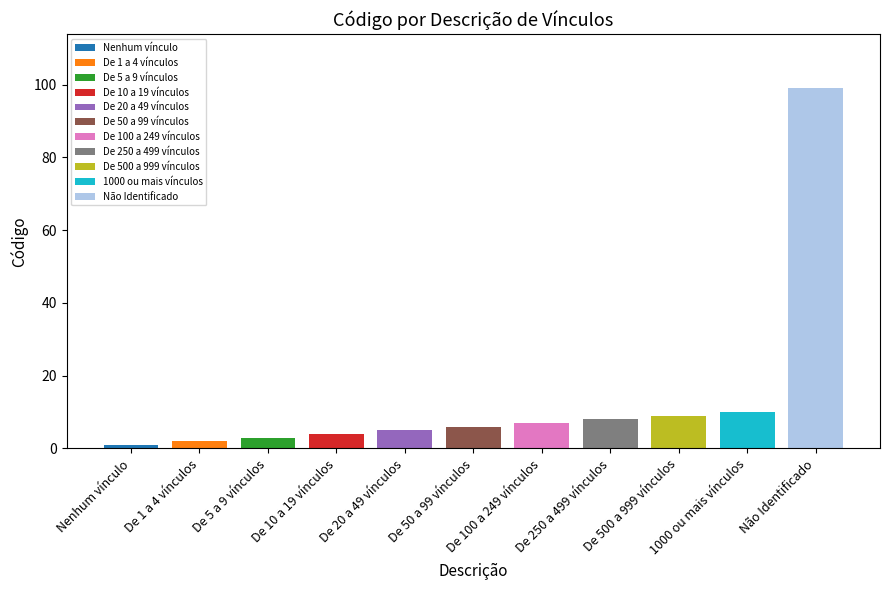

Which has a higher value, De 100 a 249 vínculos or Nenhum vínculo?

De 100 a 249 vínculos